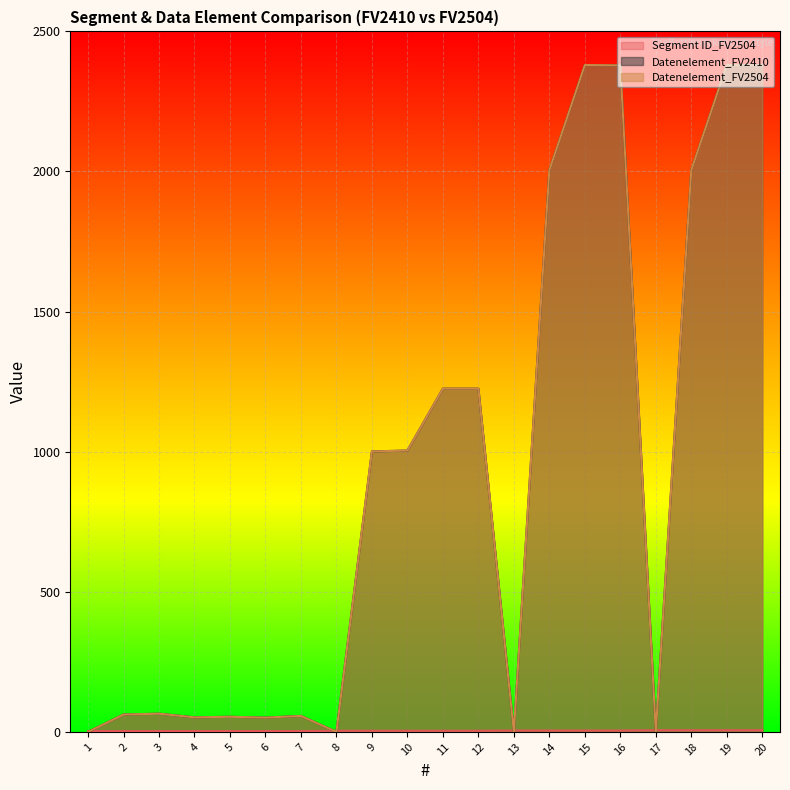

Is it true that Datenelement_FV2410 equals 52 at 4?

True